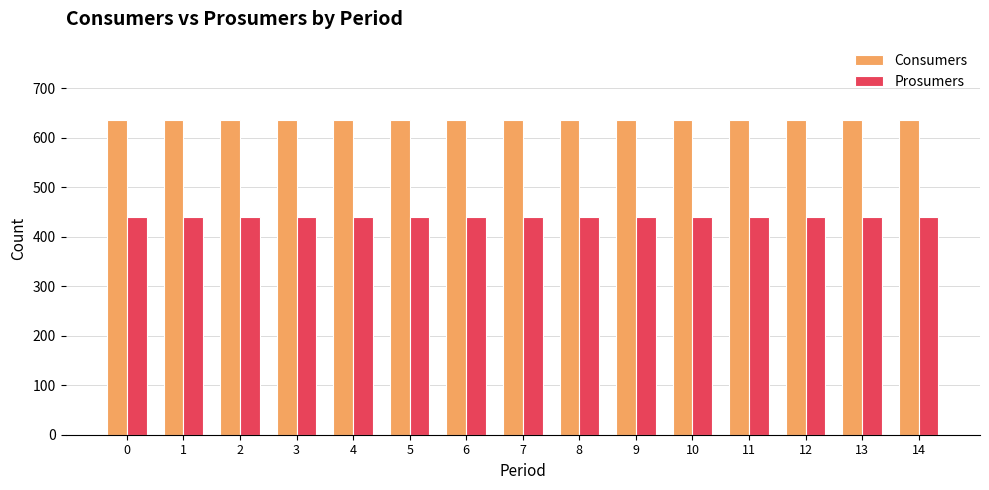

What is the spread (max minus min) of values at 0?

195